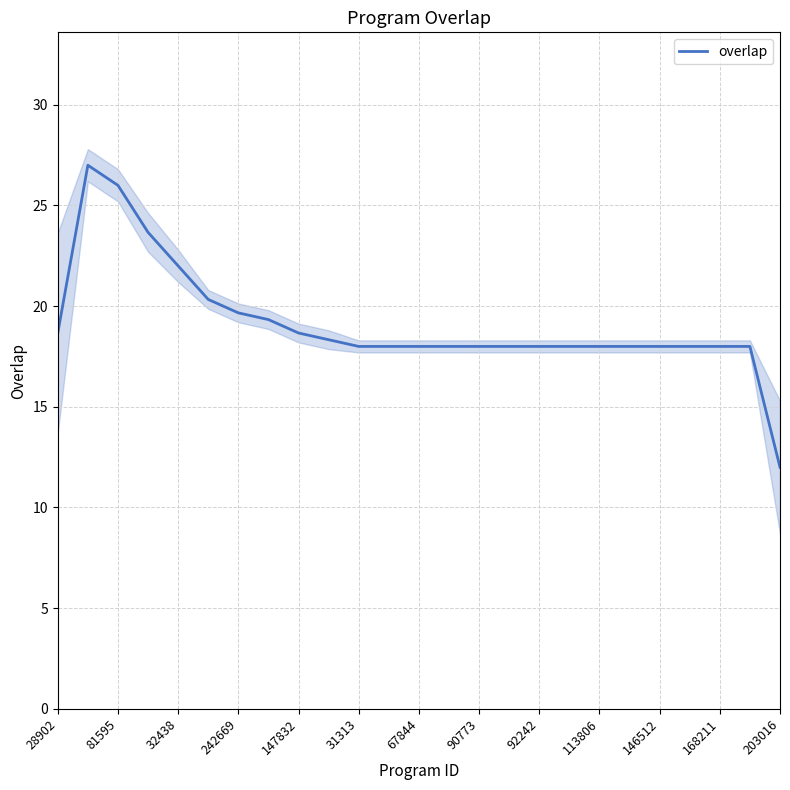

Reading right to left, what are all the values shown in this chart?

12.0	18.0	18.0	18.0	18.0	18.0	18.0	18.0	18.0	18.0	18.0	18.0	18.0	18.0	18.0	18.3	18.7	19.3	19.7	20.3	22.0	23.7	26.0	27.0	18.7